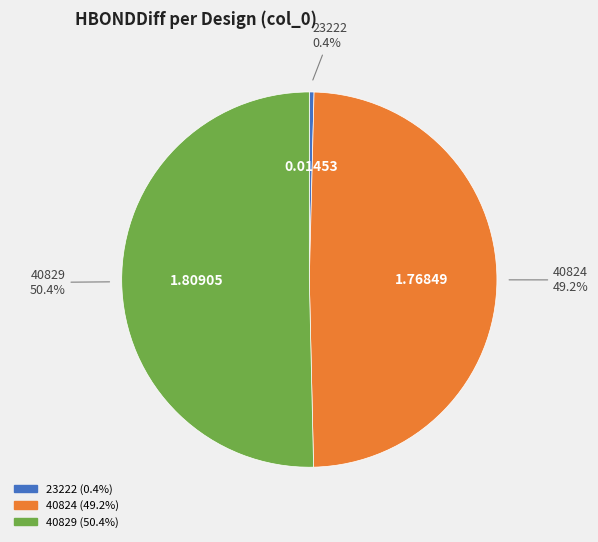

What percentage is NOT represented by 40824?

50.8%